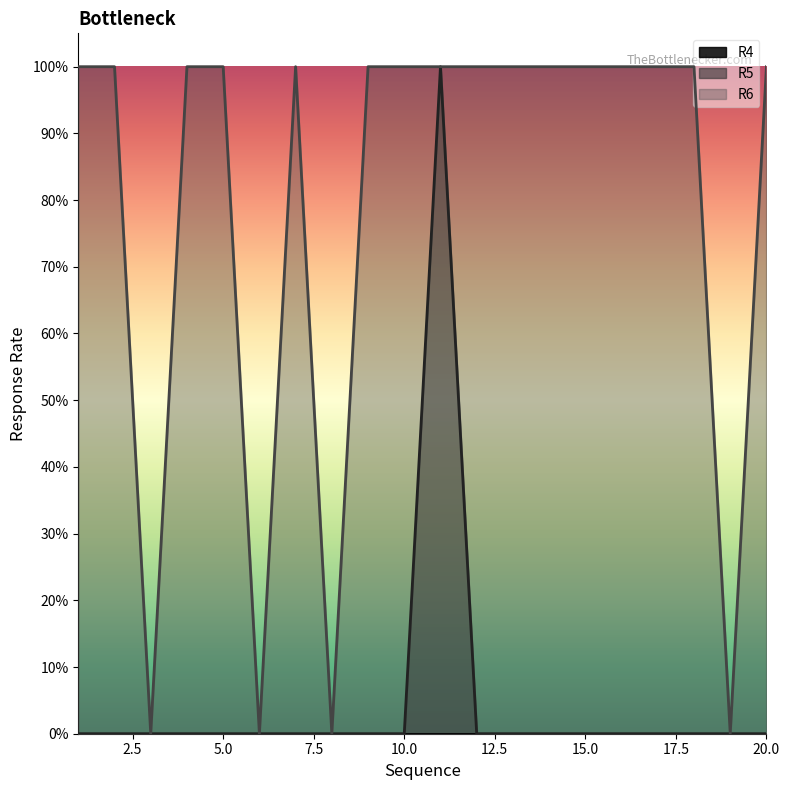

List the labels in order of R5 value, largest first.

11, 1, 2, 3, 4, 5, 6, 7, 8, 9, 10, 12, 13, 14, 15, 16, 17, 18, 19, 20